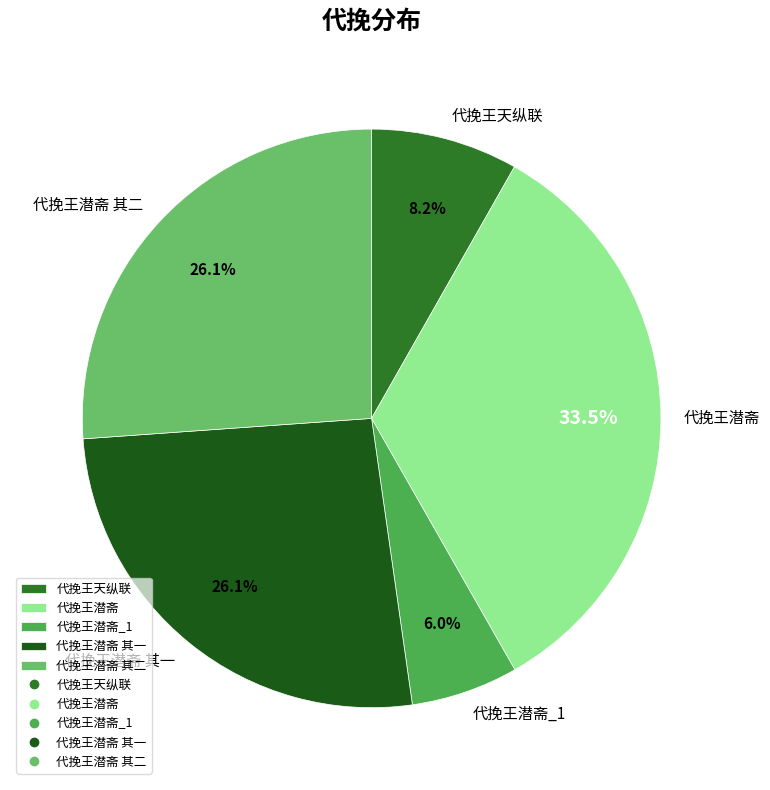

What is the largest slice in the pie chart?

代挽王潜斋